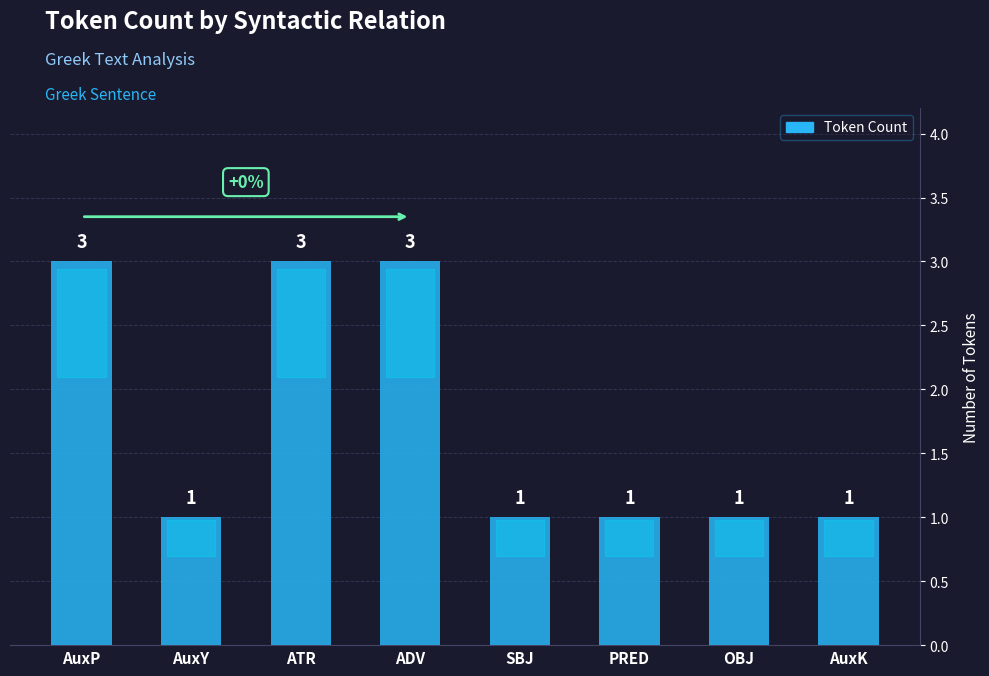

What is the average value?

2